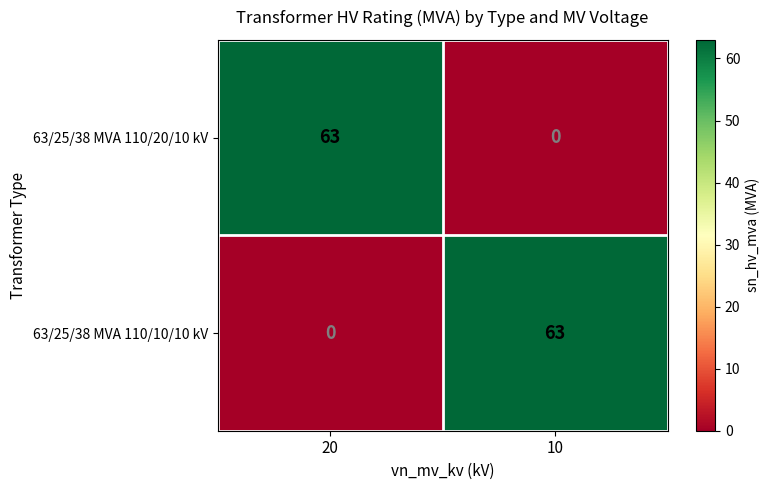

Where is 63/25/38 MVA 110/10/10 kV nearest to the value 31?

20